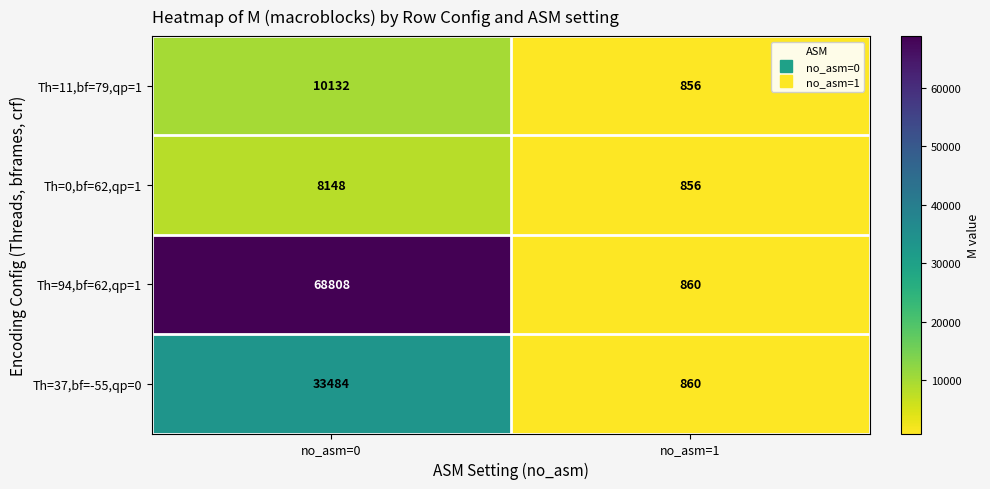

At which category does the chart reach its minimum across all series?

no_asm=1